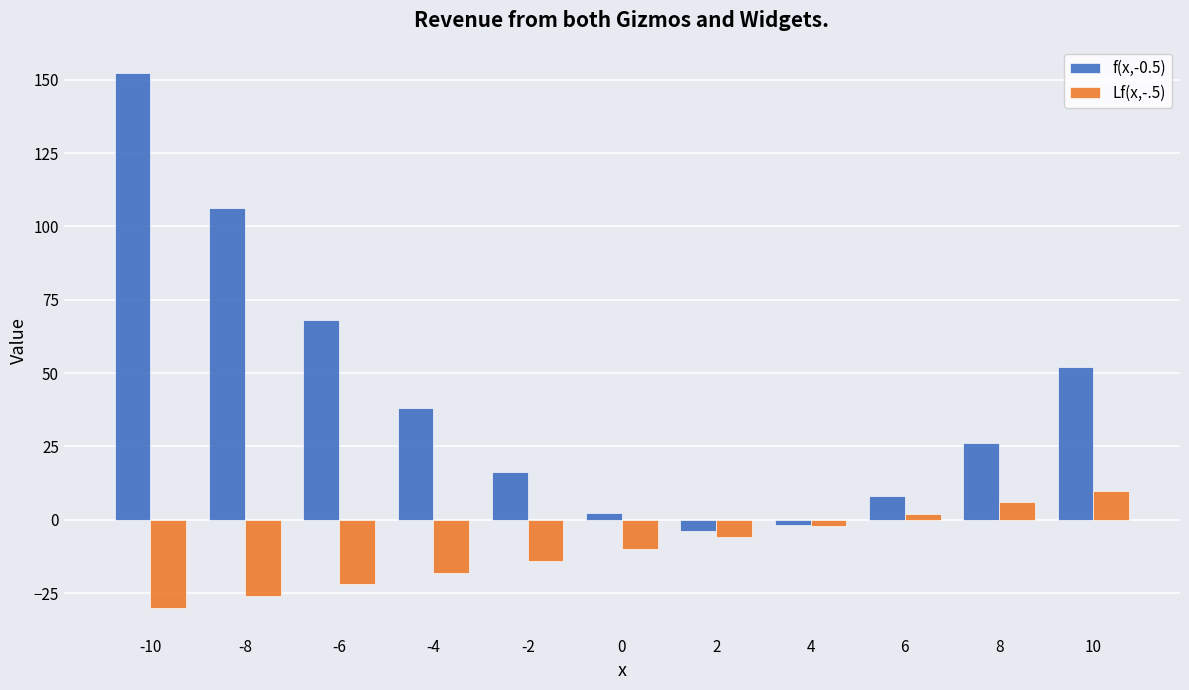

Which series has the largest total across all categories?

f(x,-0.5)